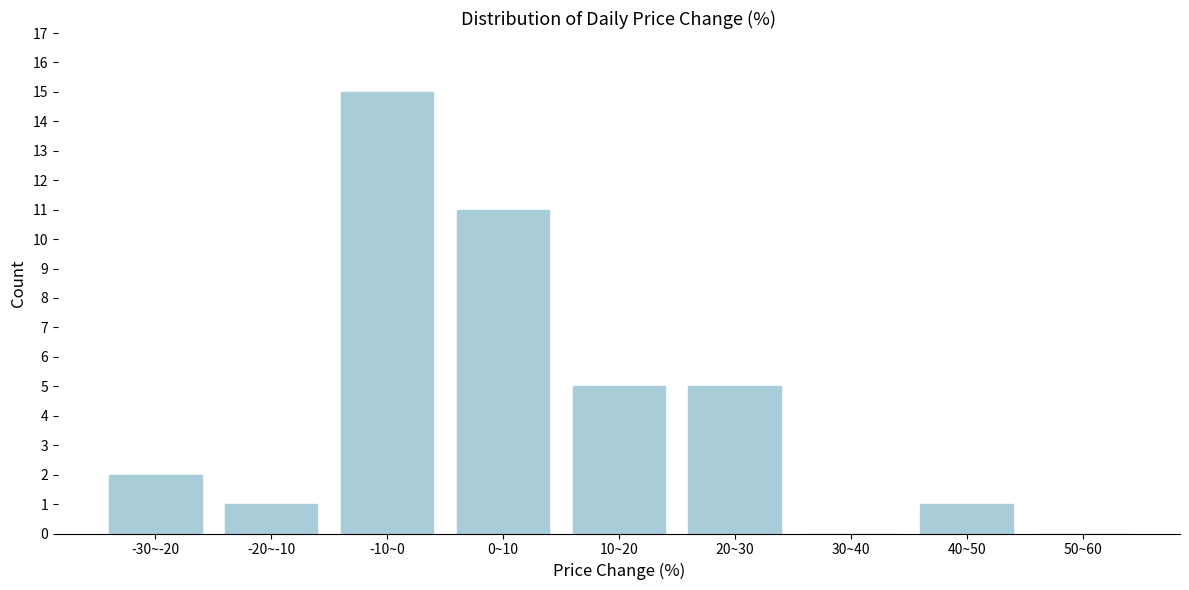

Reading left to right, what are all the values shown in this chart?

-30~-20=2	-20~-10=1	-10~0=15	0~10=11	10~20=5	20~30=5	30~40=0	40~50=1	50~60=0